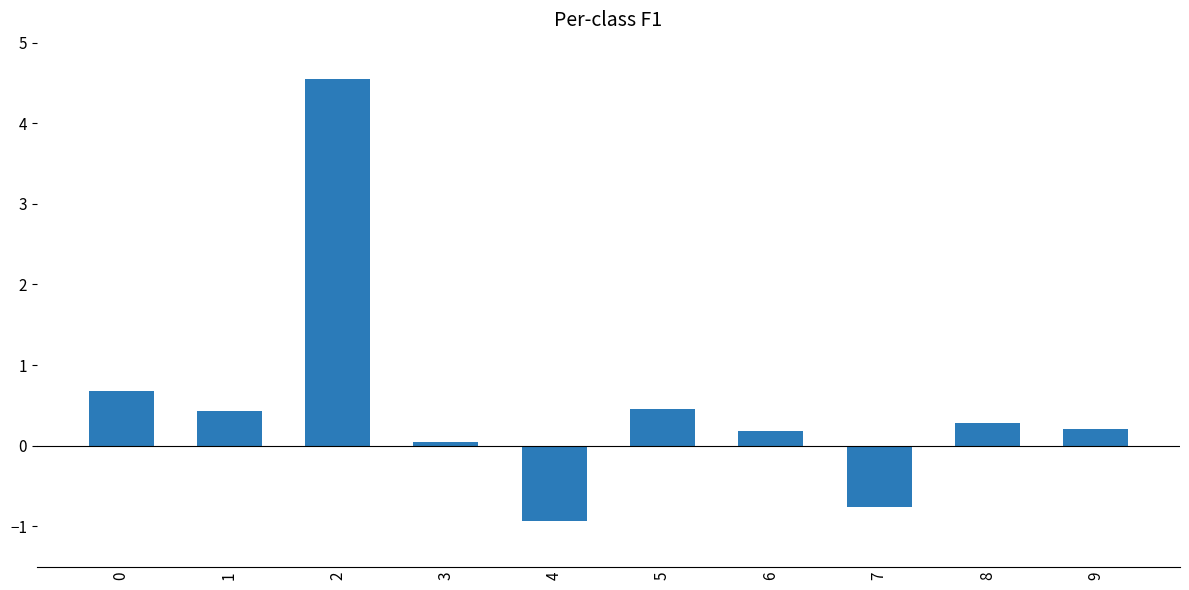

True or false: the data shows 4.5 at 2.

True